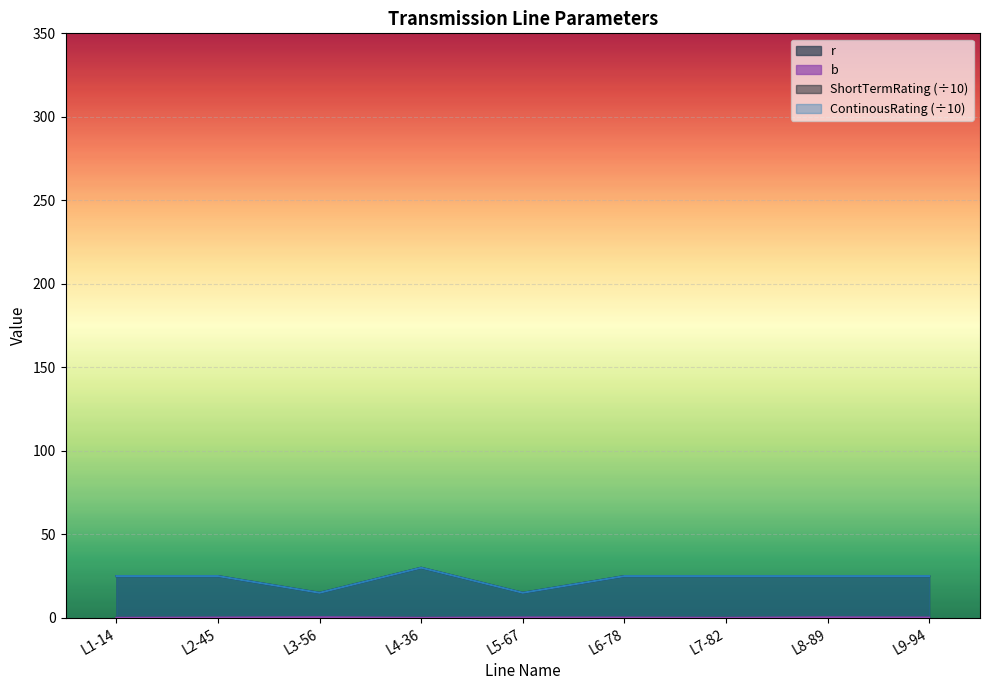

What is the maximum value shown in the chart?

30.0